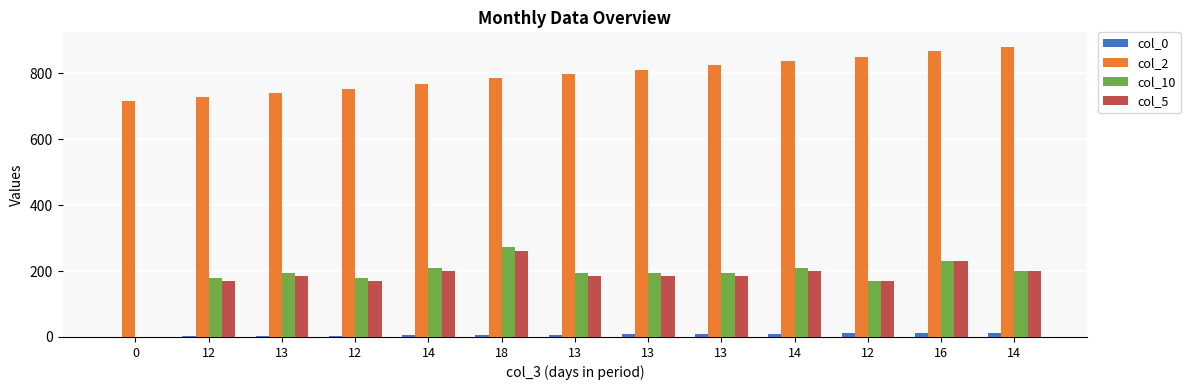

Where is col_0 nearest to the value 7?

13